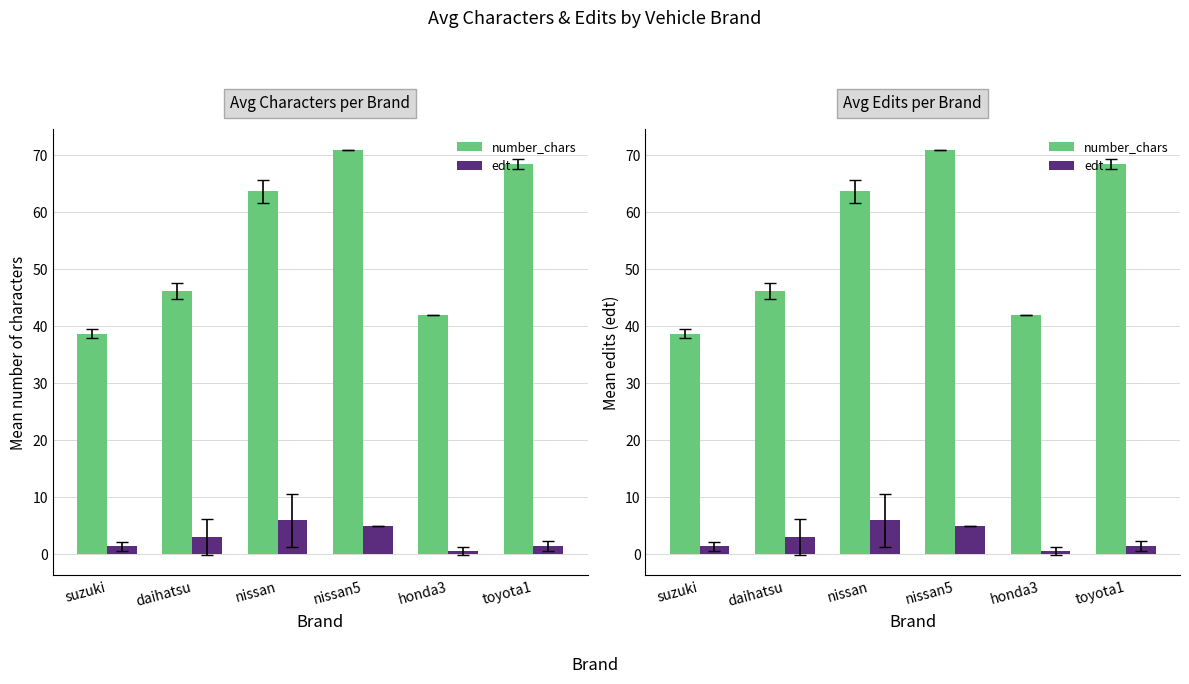

How many distinct data groups are displayed?

2